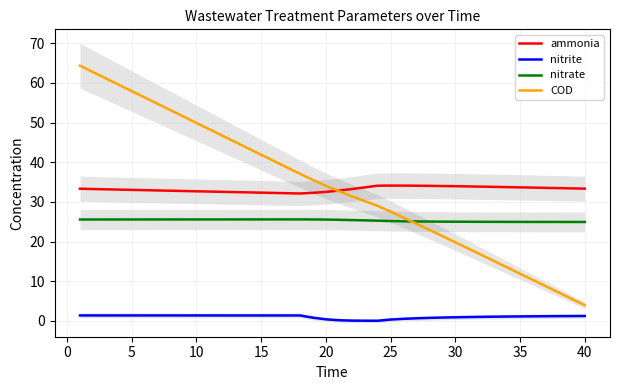

How many lines are shown in the chart?

4